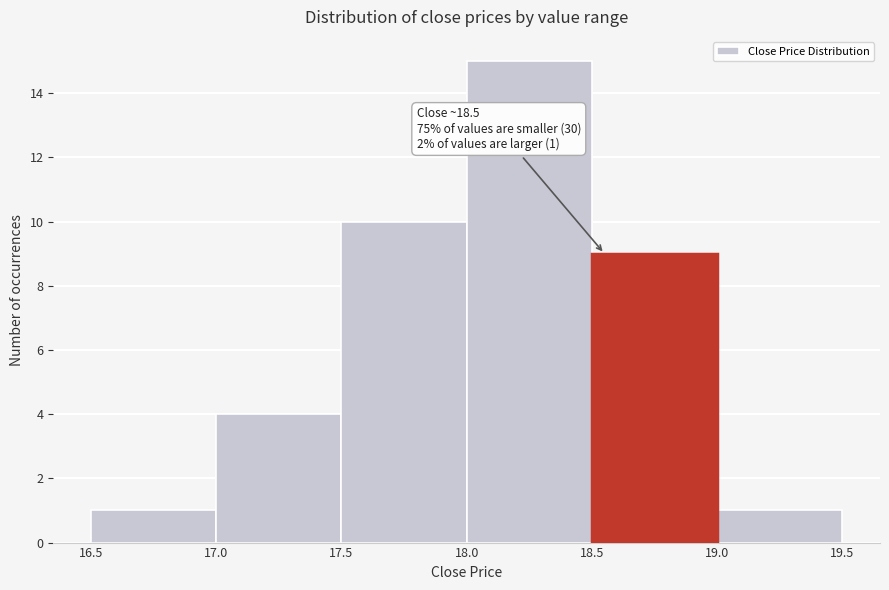

Over which range of the x-axis is the bar tallest?

18.0 to 18.5